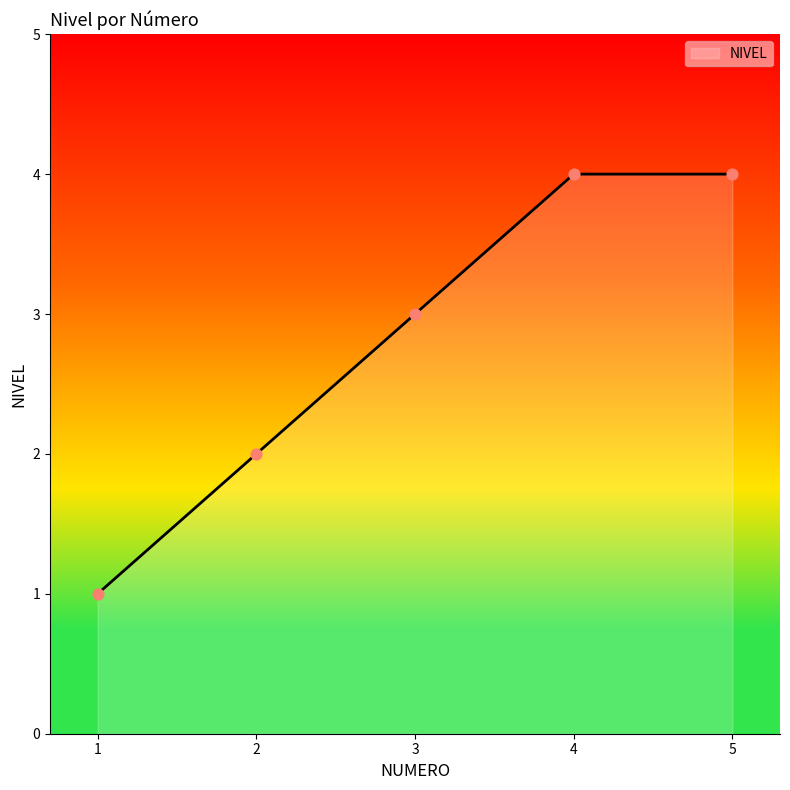

Which has a higher value, 2 or 4?

4